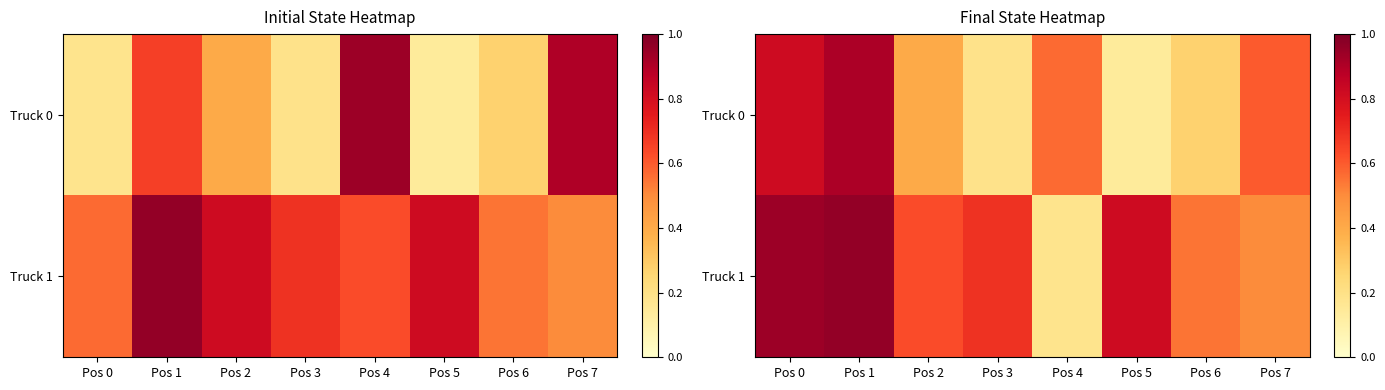

Which category has the lowest value across all series?

Pos 5